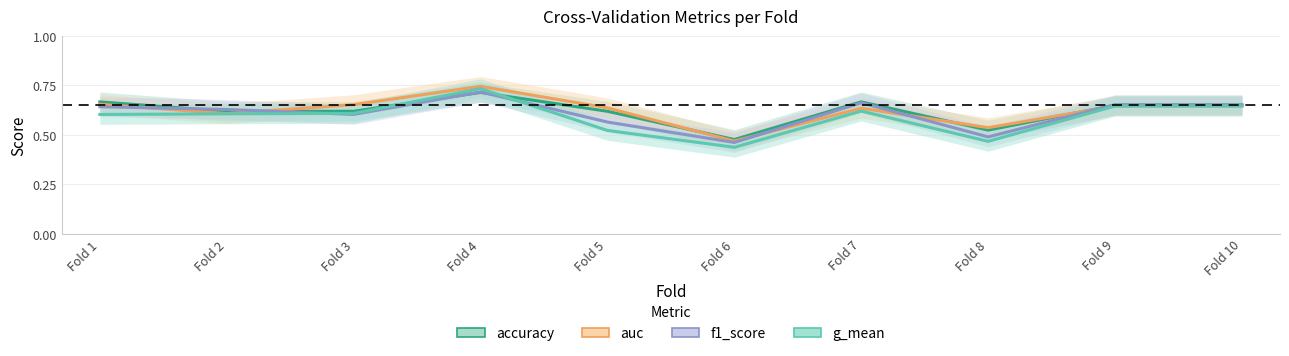

At which label does f1_score reach its peak?

Fold 4